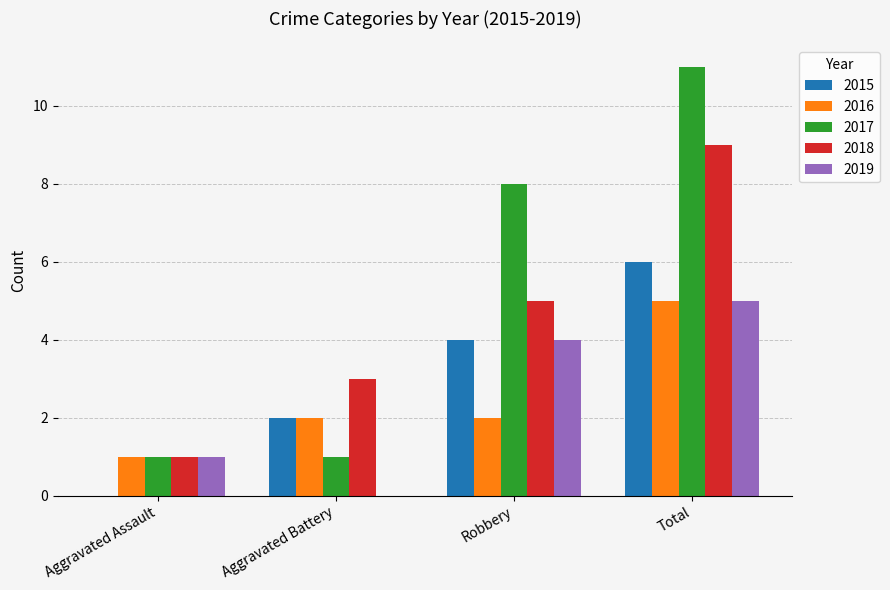

At which category is the sum across all series the highest?

Total